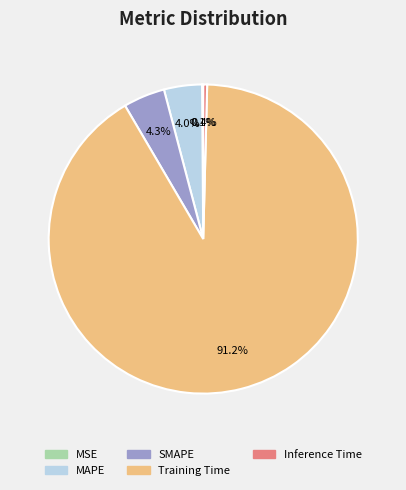

How much of the chart is everything except Inference Time?

99.6%